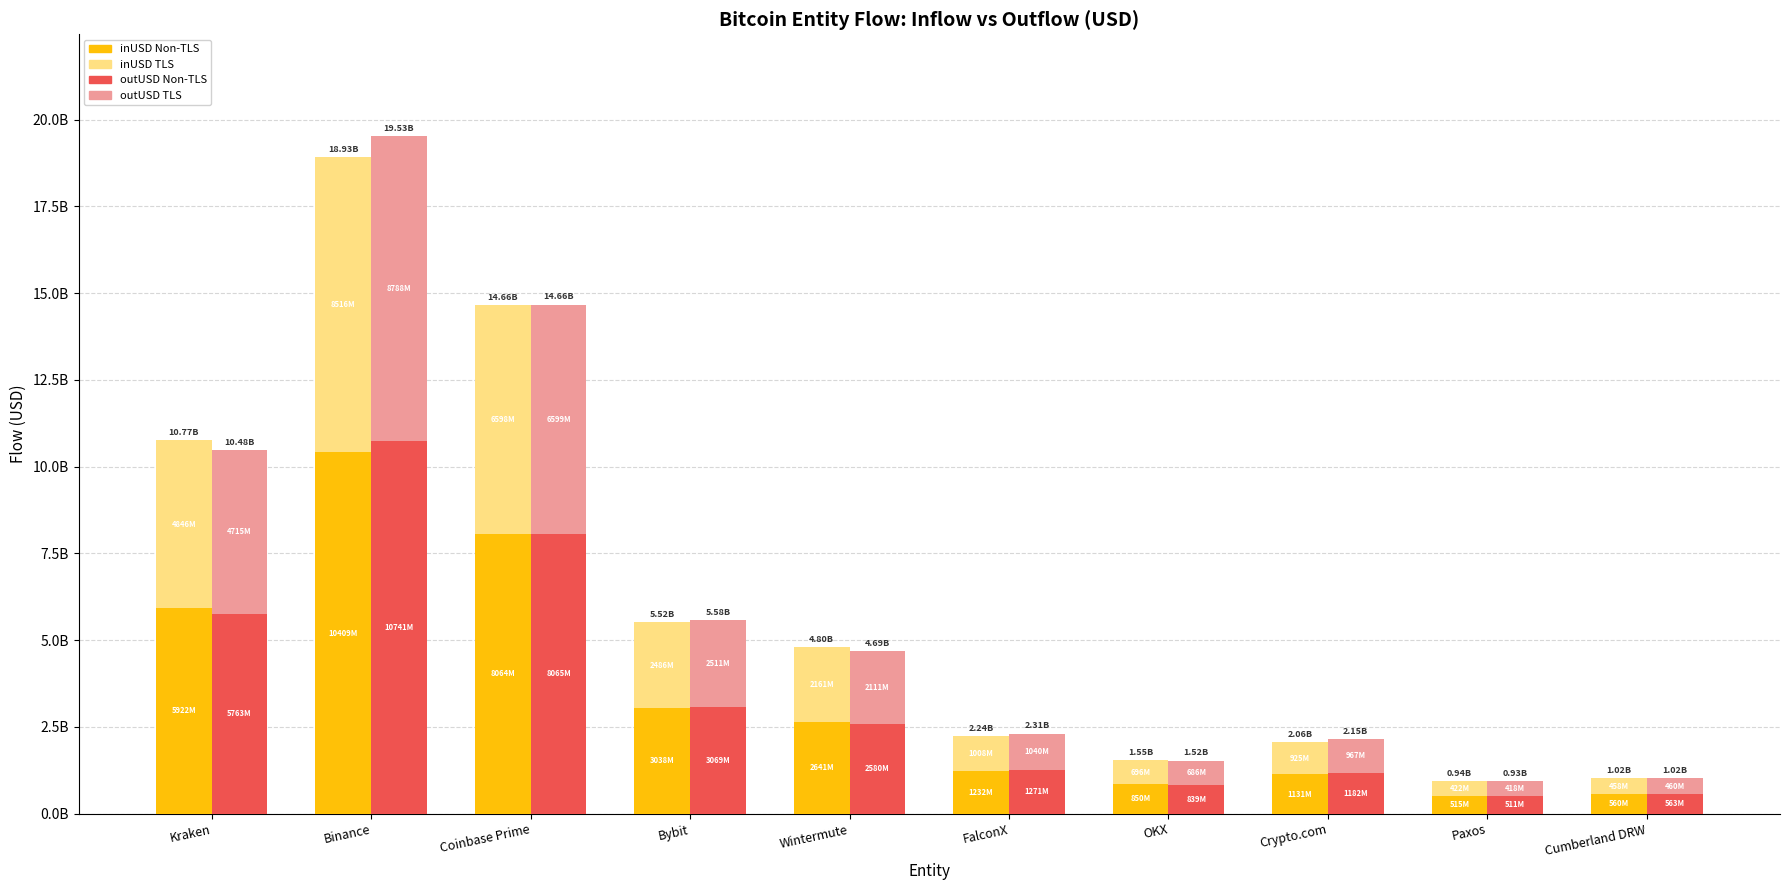

True or false: inUSD TLS has a value of 702254019.5 at Cumberland DRW.

False